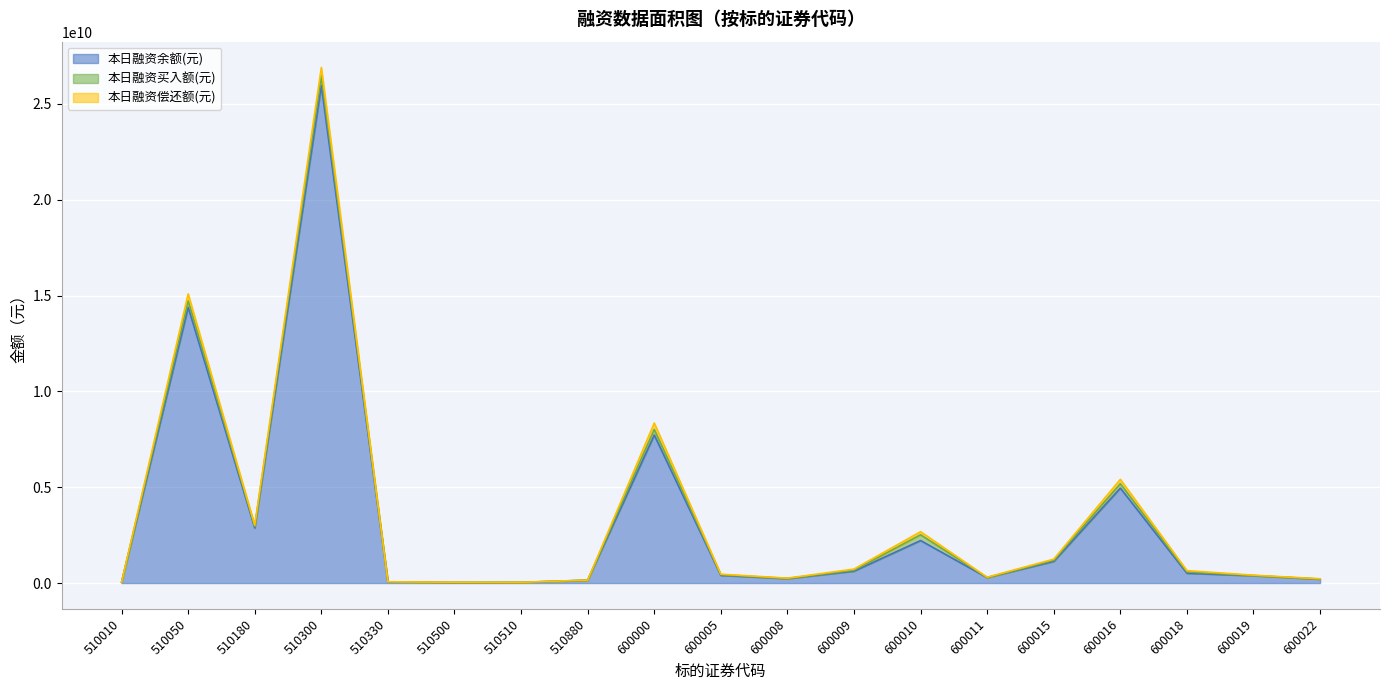

Is the value of 本日融资余额(元) at 510050 greater than the value of 本日融资偿还额(元) at 510050?

Yes